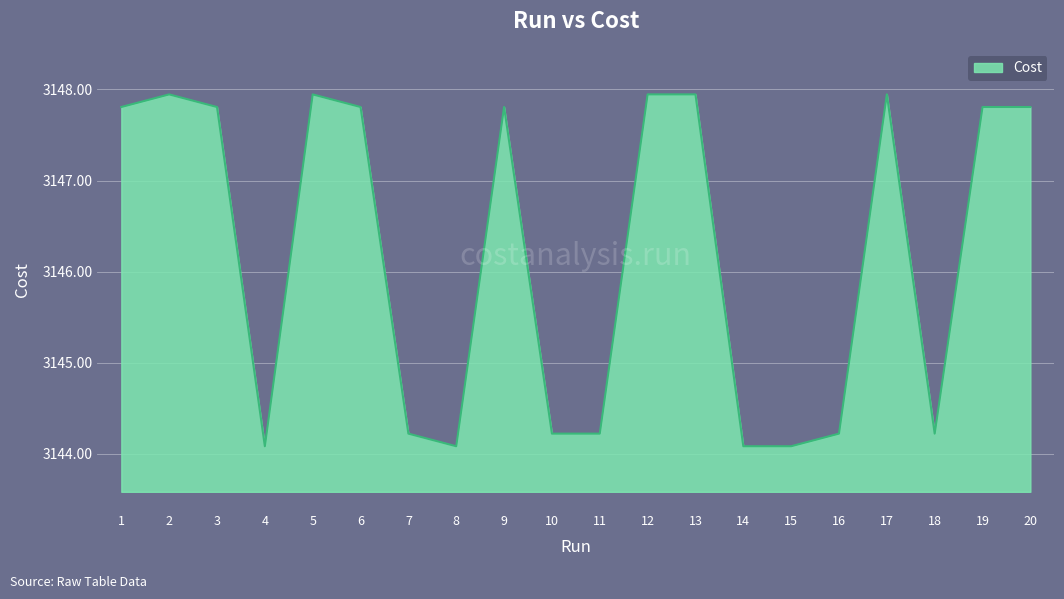

Is it true that the value at 5 is 3147.9?

True